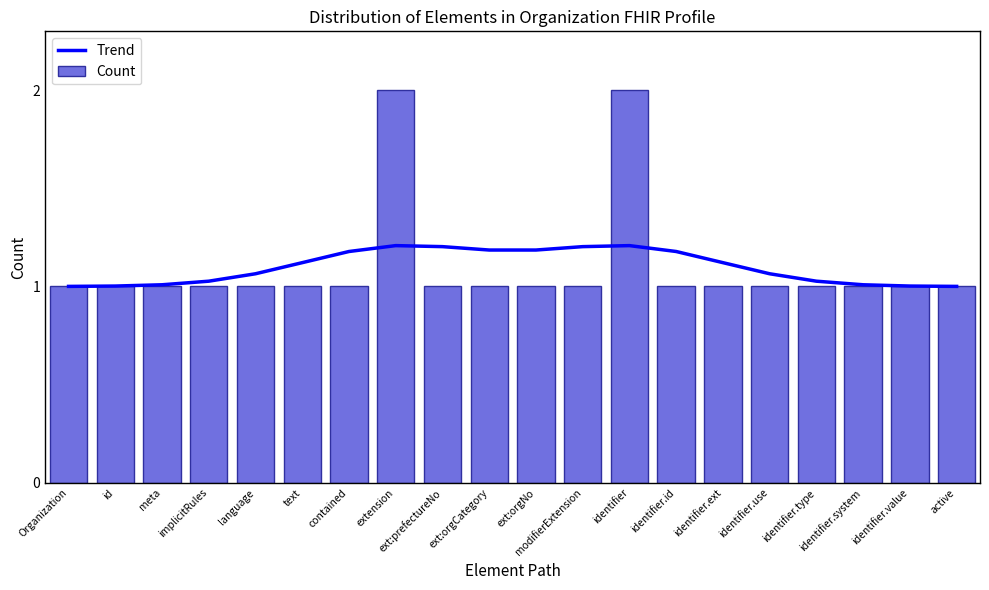

How many groups of bars are there?

20